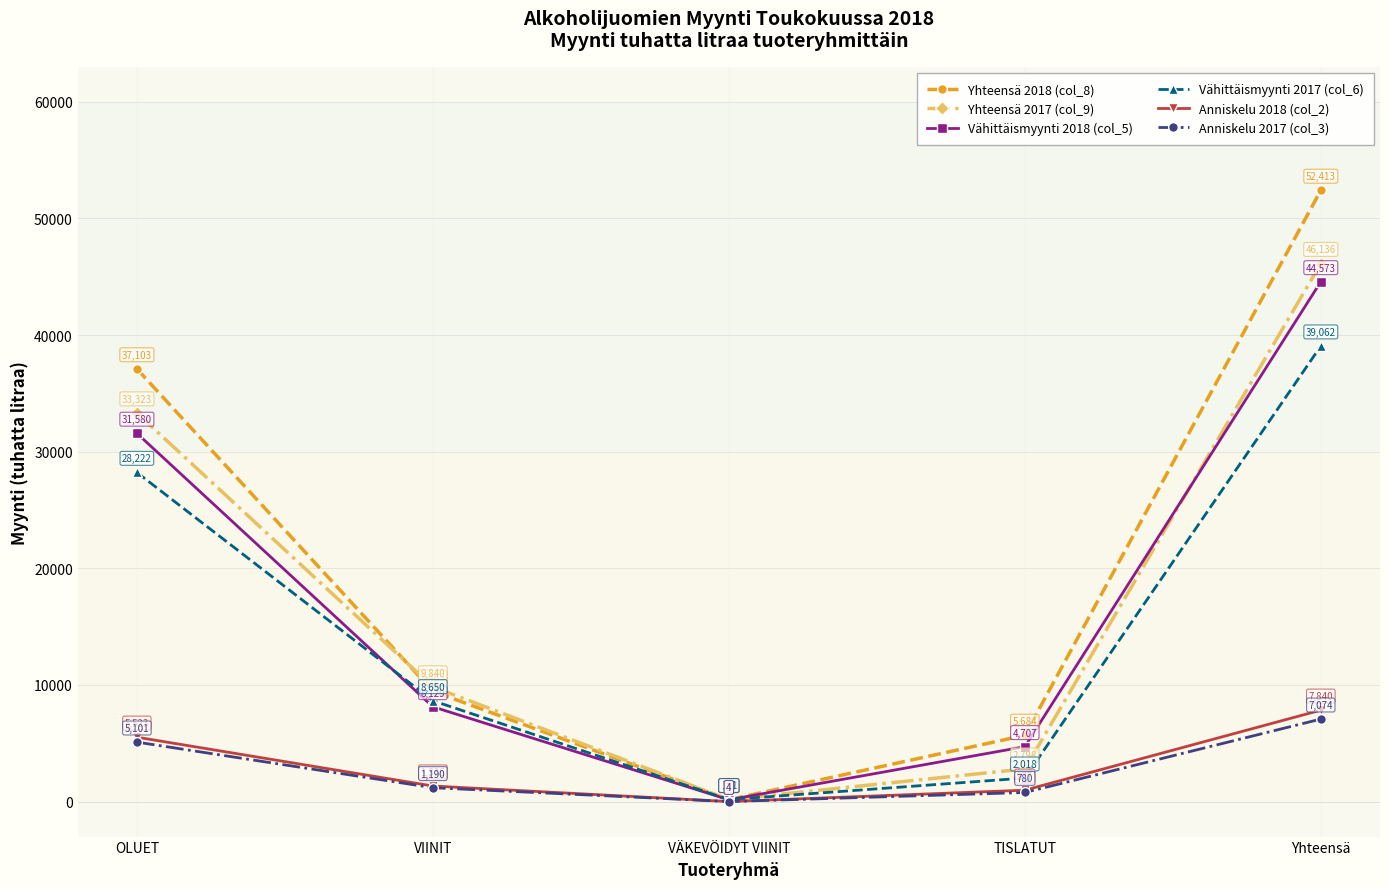

True or false: Anniskelu 2017 (col_3) and Vähittäismyynti 2017 (col_6) intersect in this chart.

False